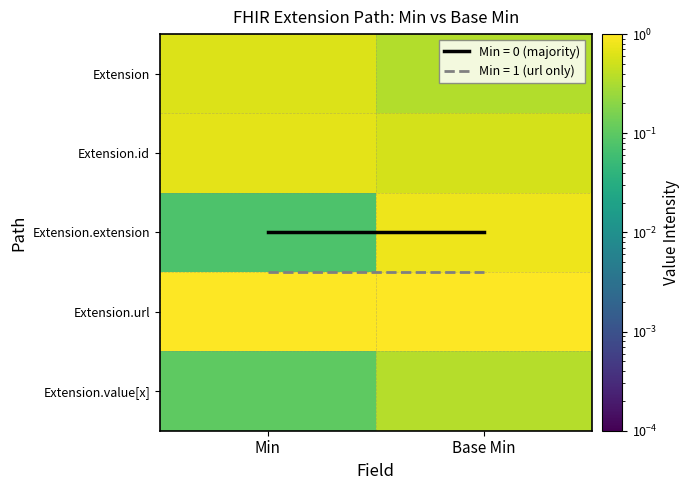

Rank the categories by Extension value from lowest to highest.

Base Min, Min